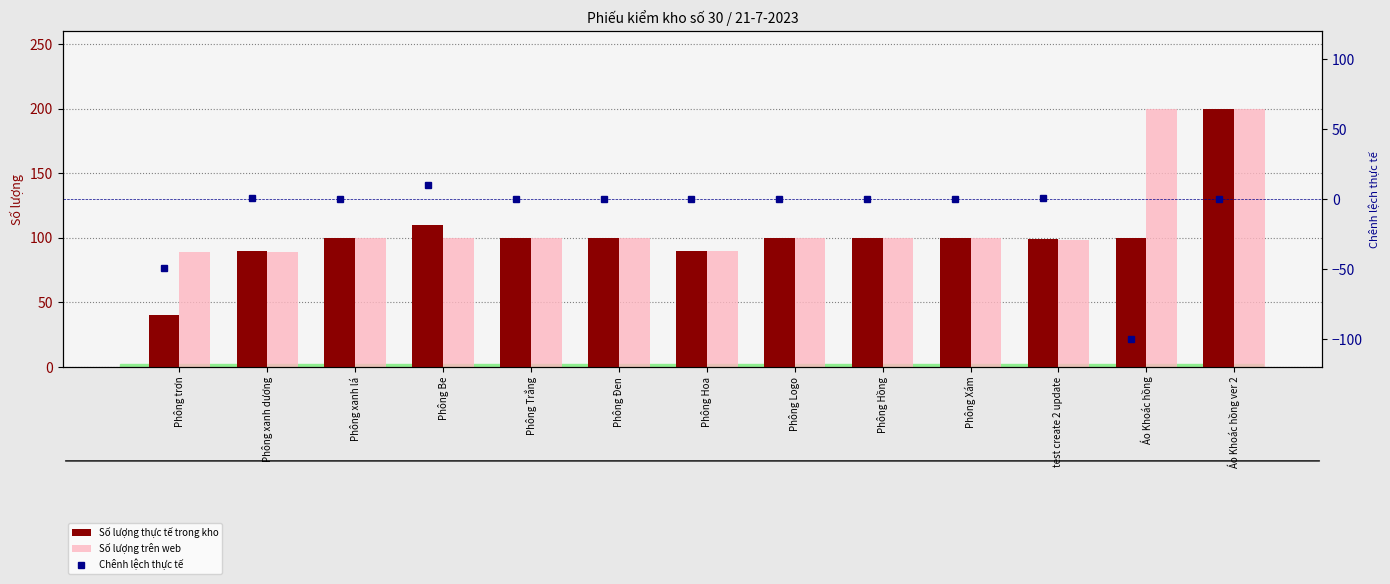

Where does the Số lượng thực tế trong kho series first go above 100?

Phông Be